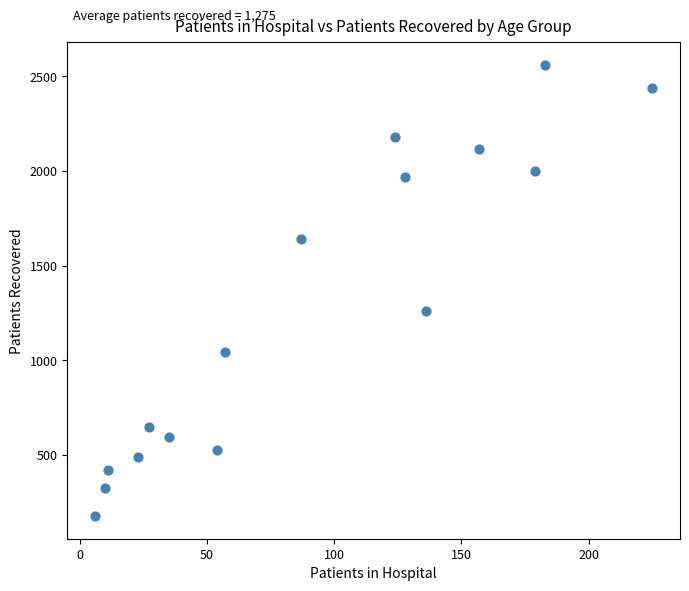

What Y value in the scatter plot is closest to 1368?

1259